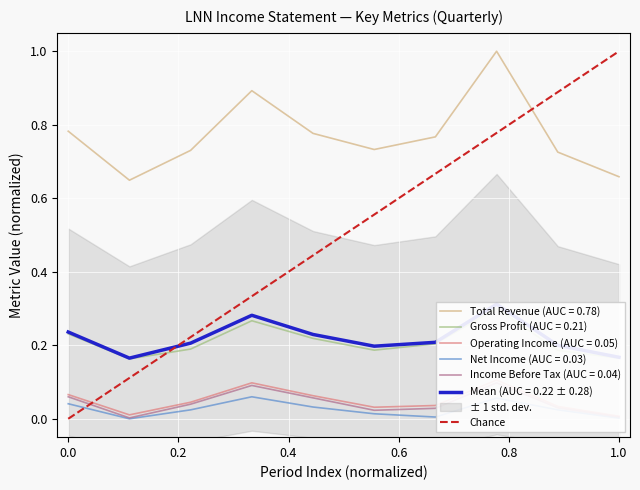

The Total Revenue (AUC = 0.78) series shows 0.2 at 1.0. True or false?

False